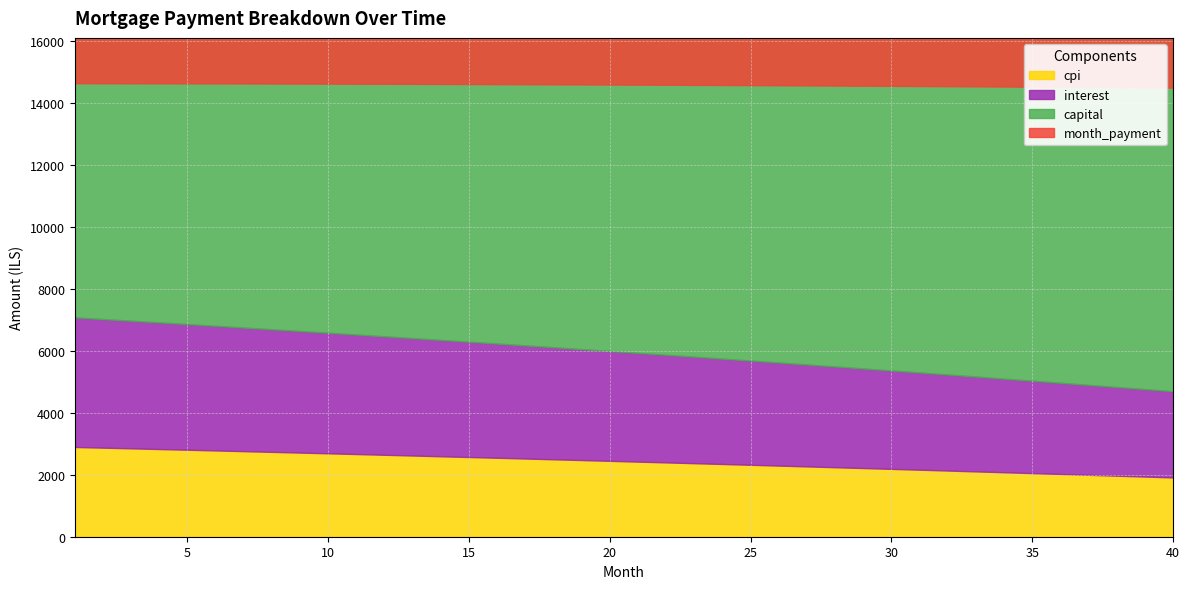

What is the difference between the interest values at 15 and 29?

506.5